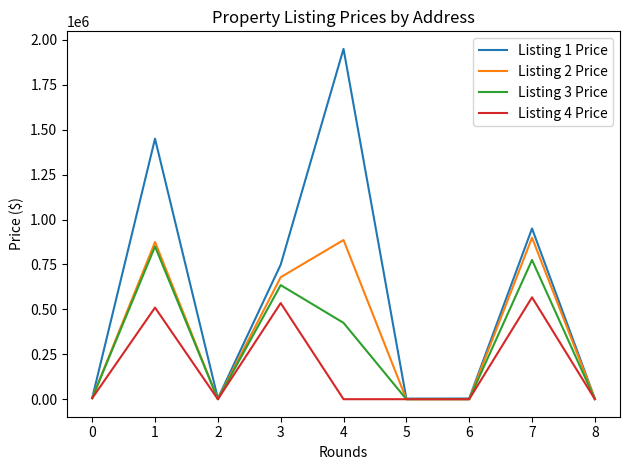

Which series has the largest range (max minus min)?

Listing 1 Price